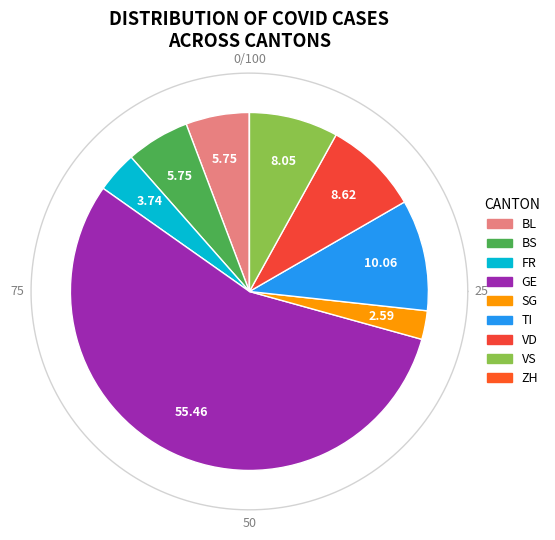

What percentage is the FR slice, to the nearest percent?

4%